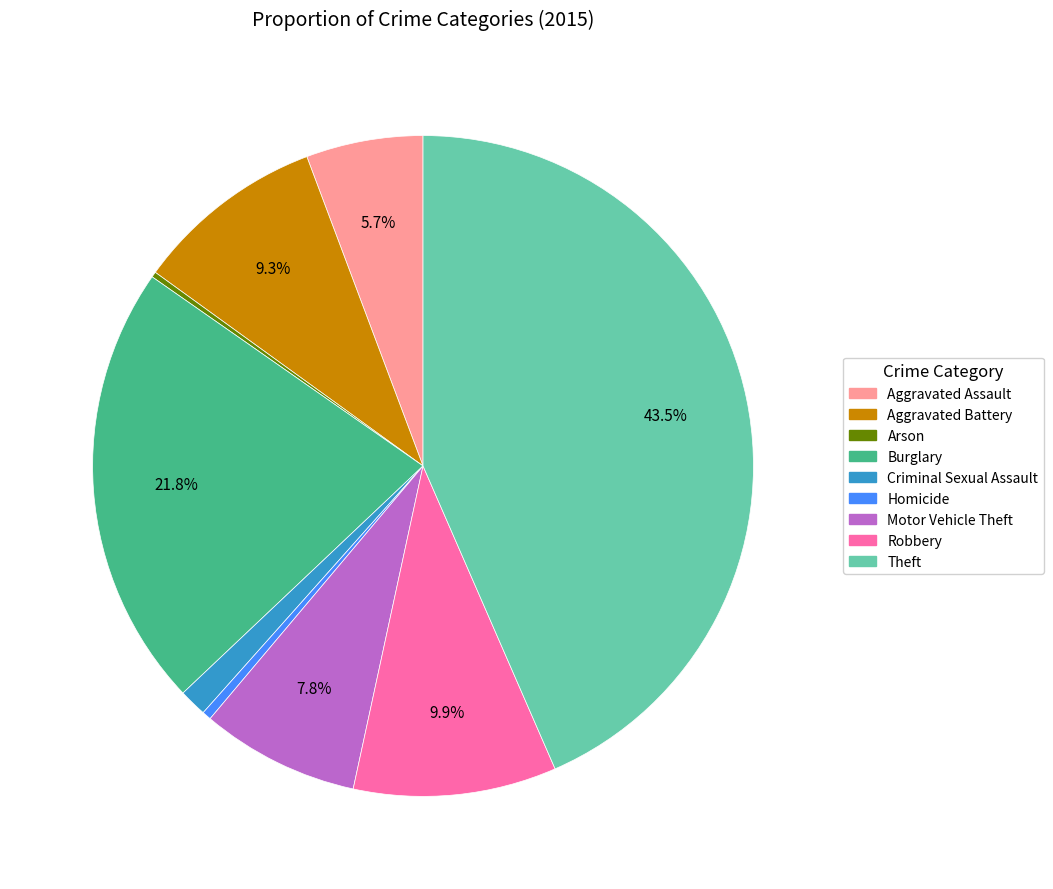

The Robbery slice represents 10% of the pie. True or false?

True